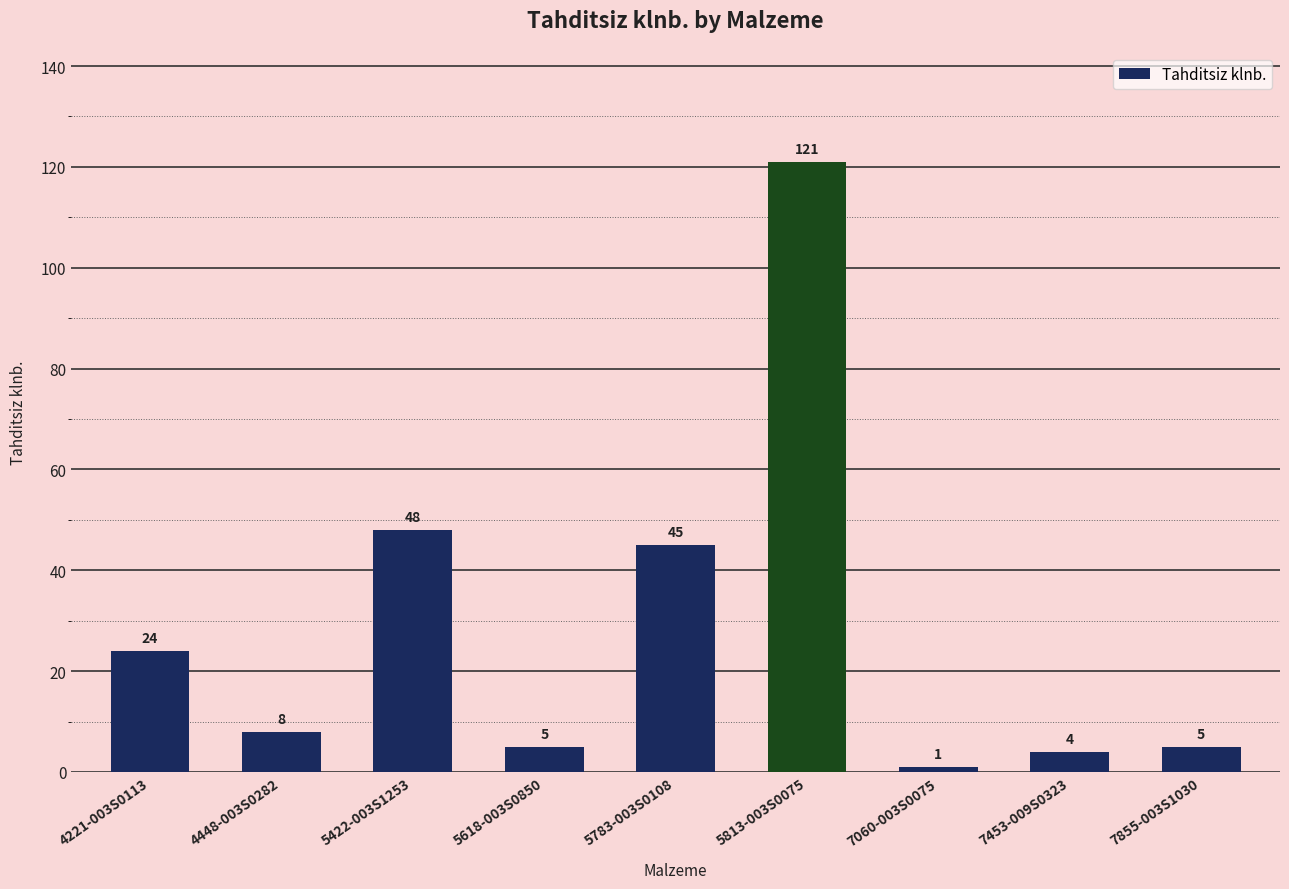

Are the bars grouped side by side (vs. stacked)?

No